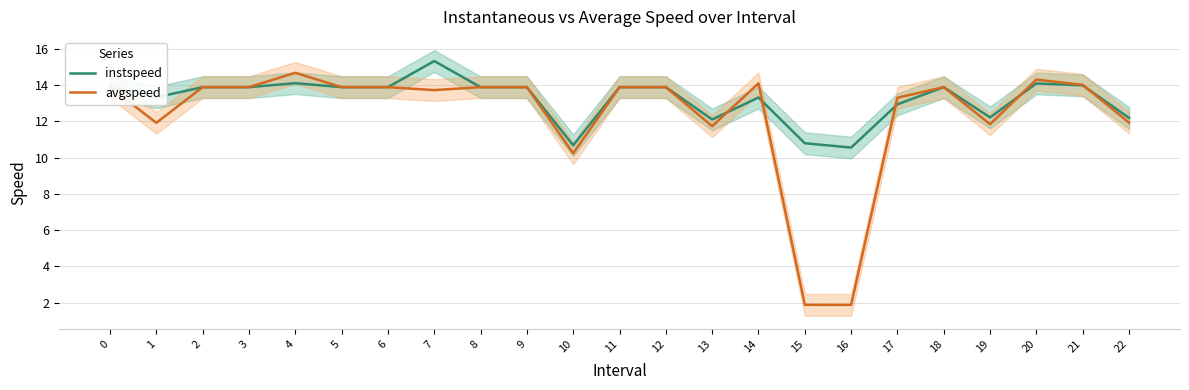

What is the difference between the second highest and minimum values in the instspeed series?

3.6